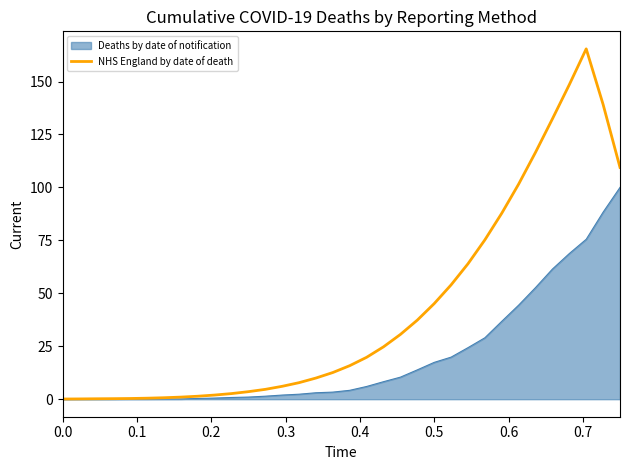

What is the highest value of the NHS England by date of death series?

165.4